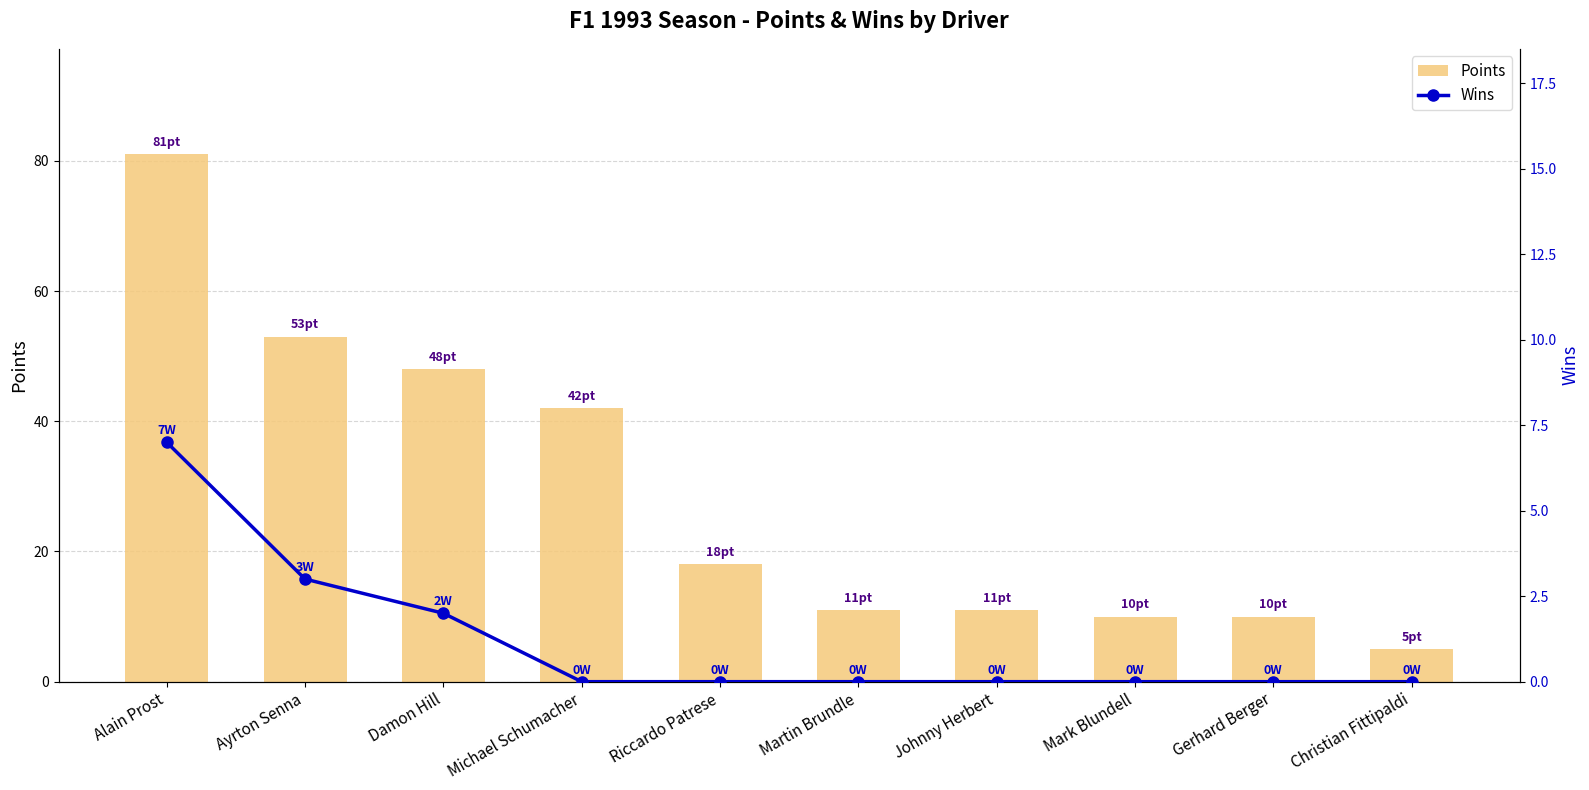

Does the chart contain stacked bars?

No